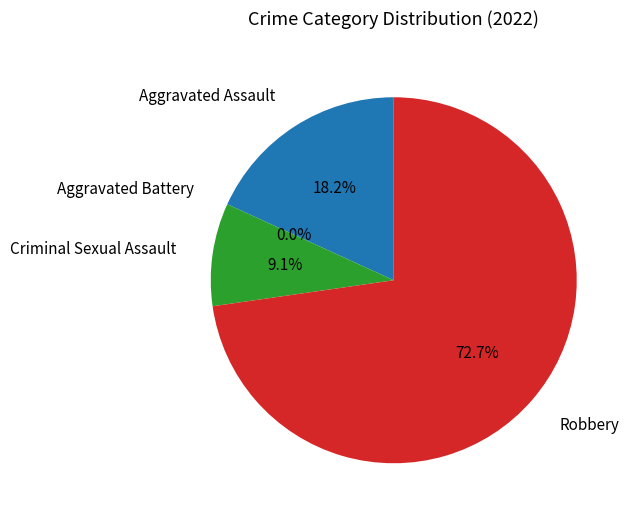

Between Aggravated Assault and Aggravated Battery, which is larger?

Aggravated Assault